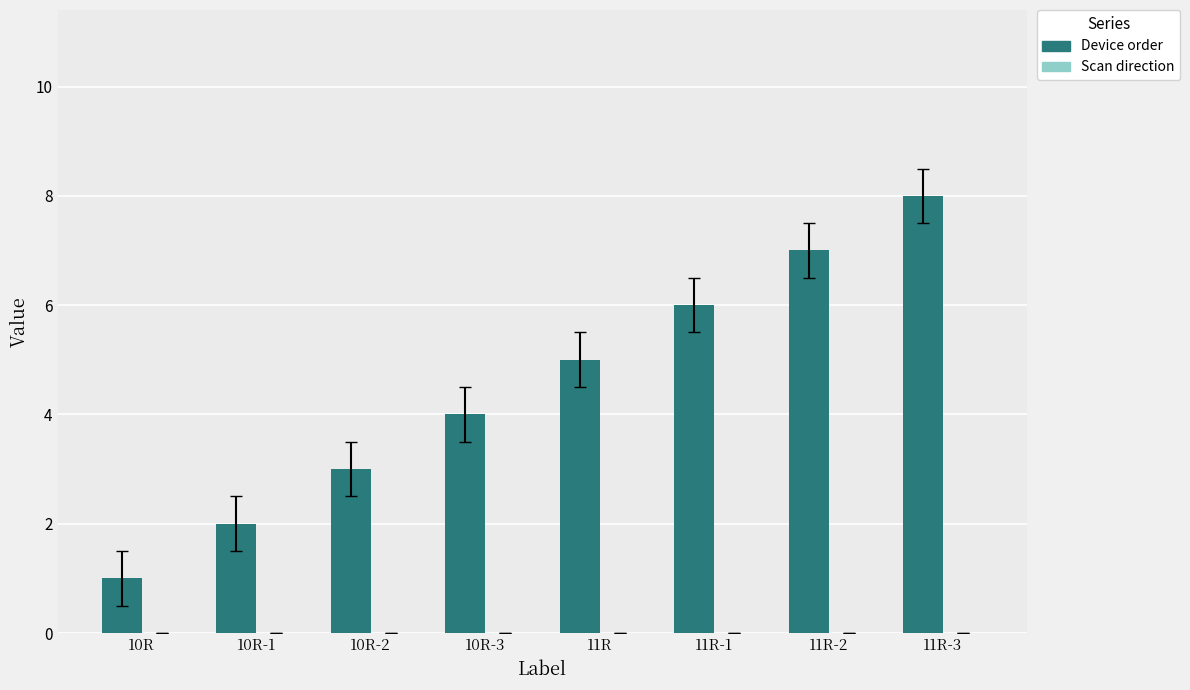

What is the sum of all values?

36